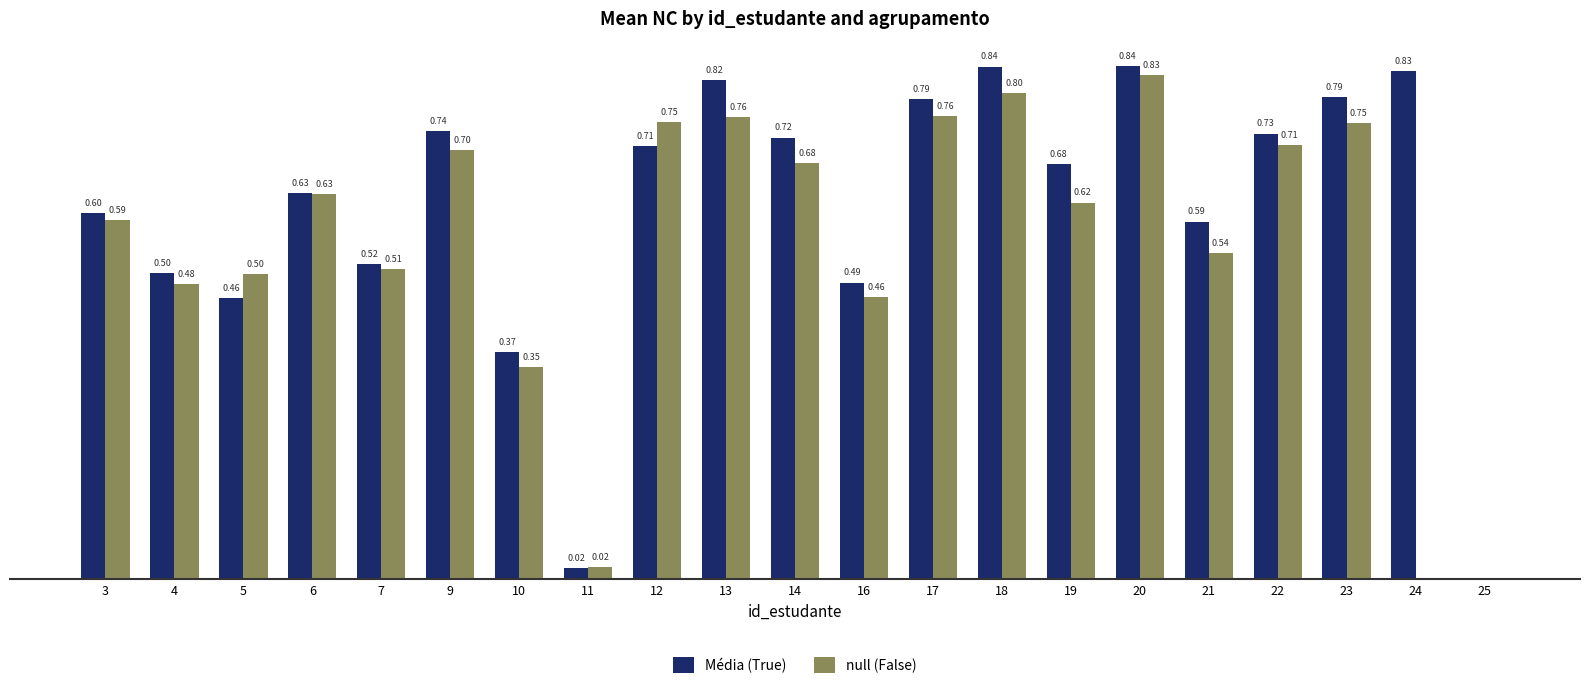

At which category is the sum across all series the highest?

20